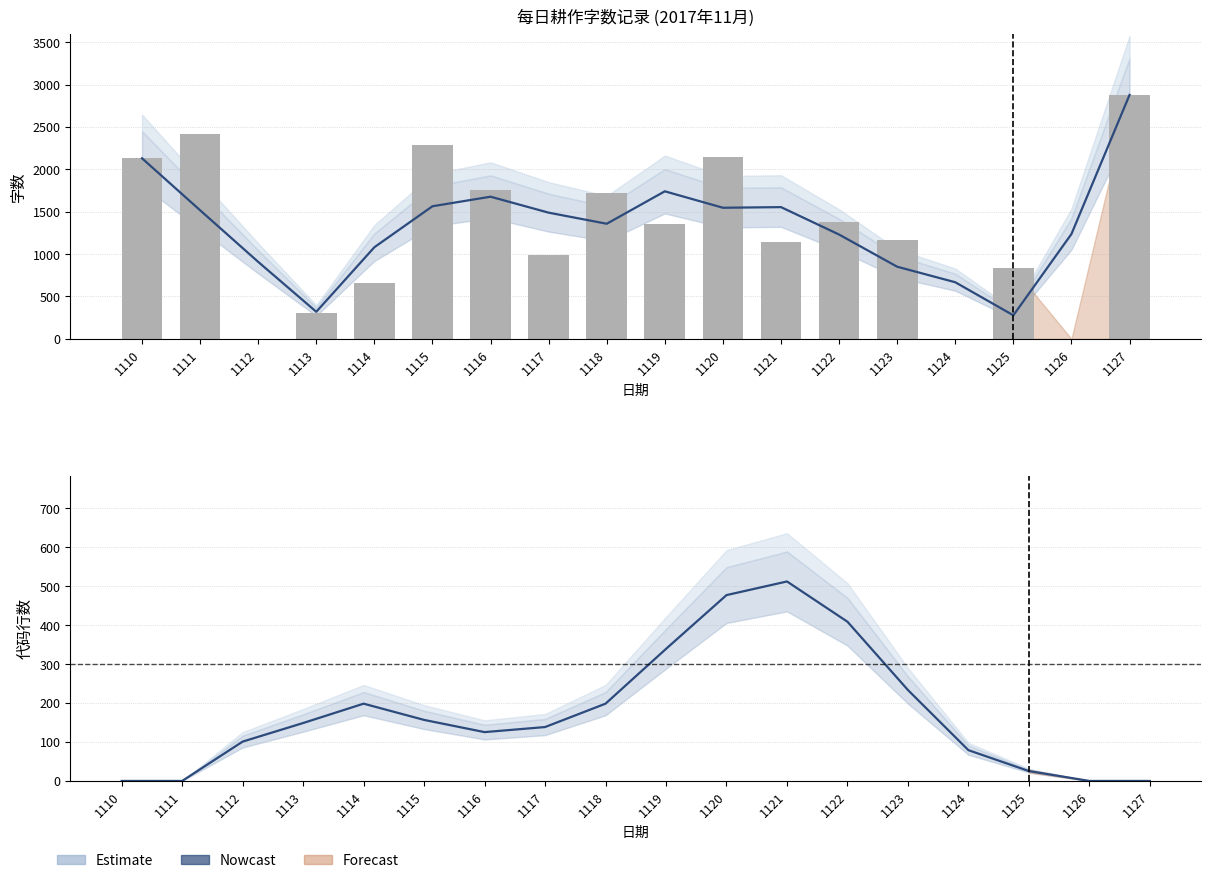

What is the sum of all 300行代码耕作 (estimate) values?

3141.0